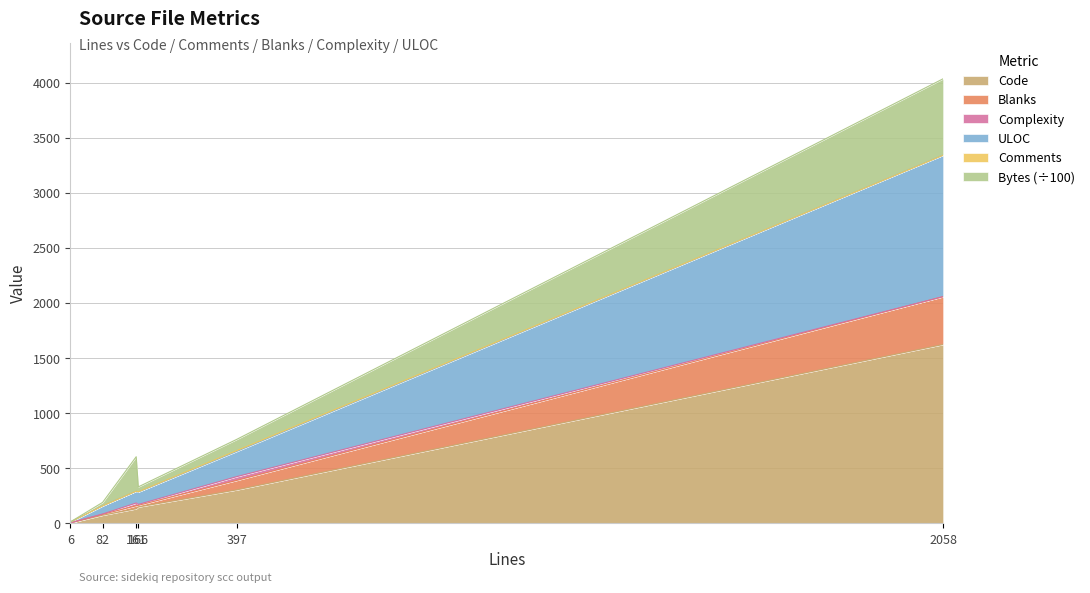

What is the sum of the Code values at 6 and 161?

137.0